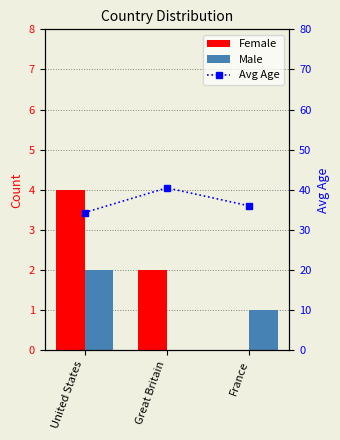

The Avg Age series shows 40.5 at Great Britain. True or false?

True